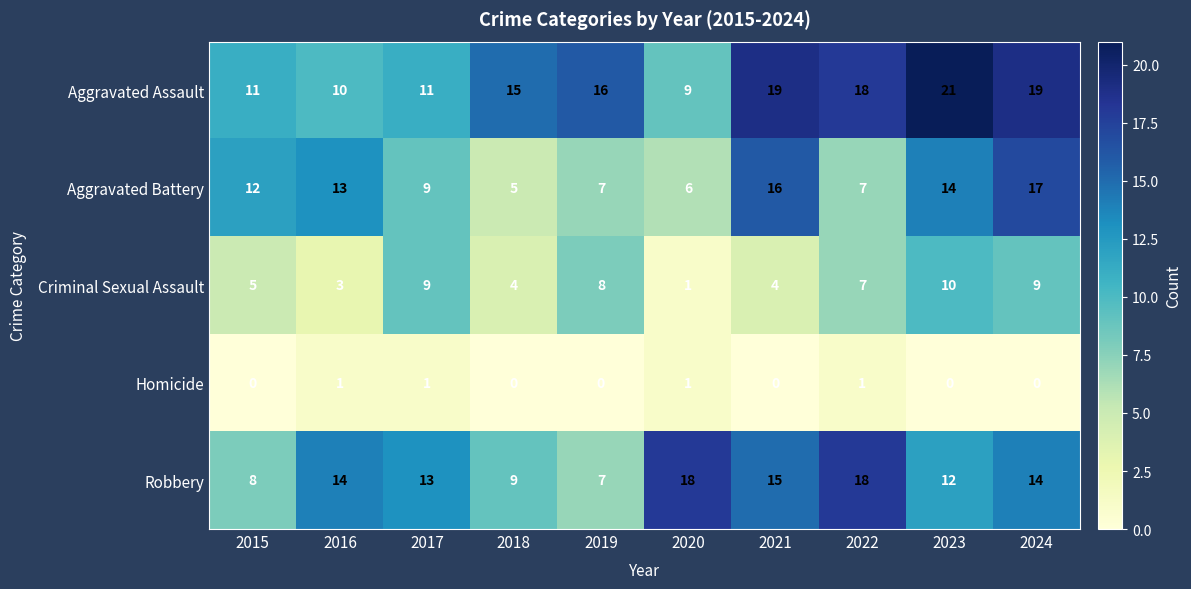

Rank the series at 2016 from lowest to highest value.

Homicide, Criminal Sexual Assault, Aggravated Assault, Aggravated Battery, Robbery